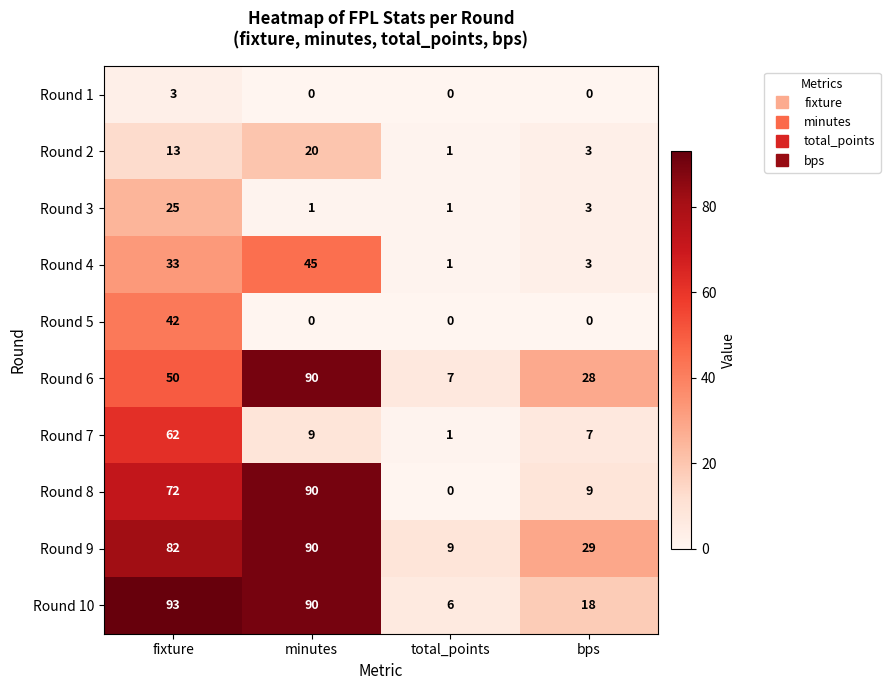

What is the sum of the Round 10 values at total_points and bps?

24